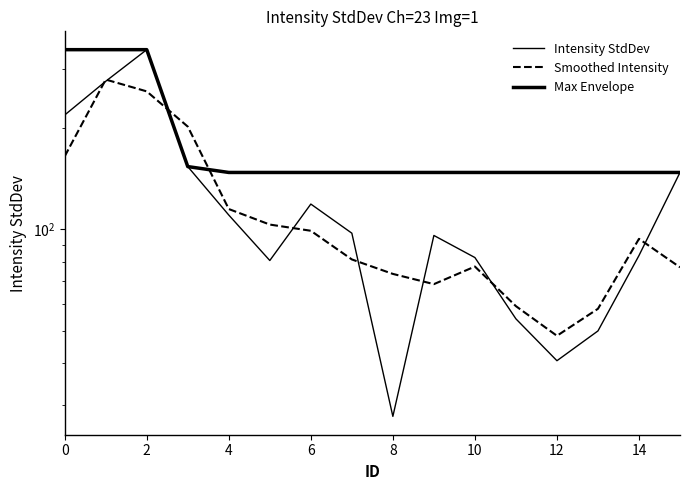

At how many categories does at least one series exceed 198?

4